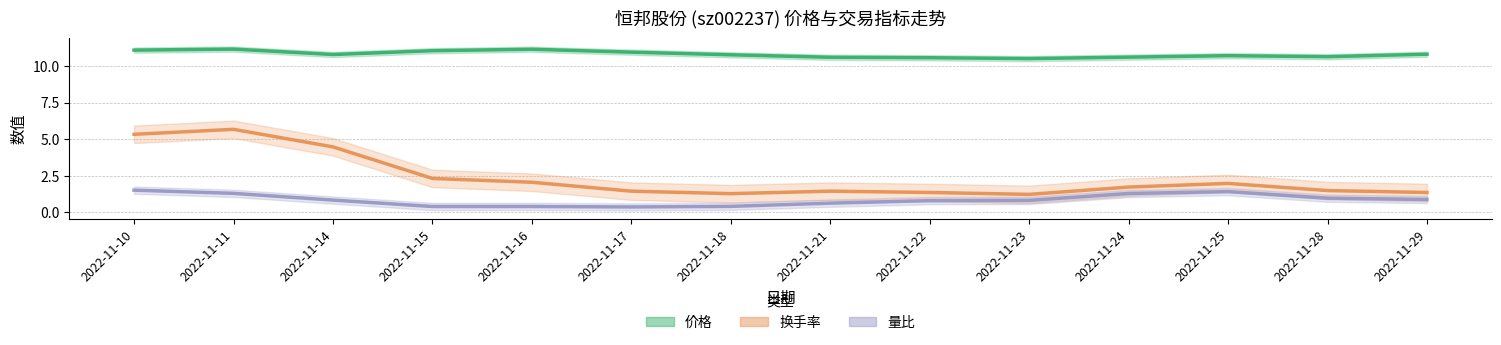

Reading left to right, list all the values displayed in this chart.

价格: 2022-11-10=11.1	2022-11-11=11.2	2022-11-14=10.8	2022-11-15=11.1	2022-11-16=11.2	2022-11-17=10.9	2022-11-18=10.8	2022-11-21=10.6	2022-11-22=10.6	2022-11-23=10.5	2022-11-24=10.6	2022-11-25=10.7	2022-11-28=10.6	2022-11-29=10.8
换手率: 2022-11-10=5.3	2022-11-11=5.7	2022-11-14=4.5	2022-11-15=2.3	2022-11-16=2.0	2022-11-17=1.4	2022-11-18=1.3	2022-11-21=1.4	2022-11-22=1.4	2022-11-23=1.2	2022-11-24=1.7	2022-11-25=2.0	2022-11-28=1.5	2022-11-29=1.4
量比: 2022-11-10=1.5	2022-11-11=1.3	2022-11-14=0.8	2022-11-15=0.4	2022-11-16=0.4	2022-11-17=0.4	2022-11-18=0.4	2022-11-21=0.6	2022-11-22=0.8	2022-11-23=0.8	2022-11-24=1.3	2022-11-25=1.4	2022-11-28=1.0	2022-11-29=0.9